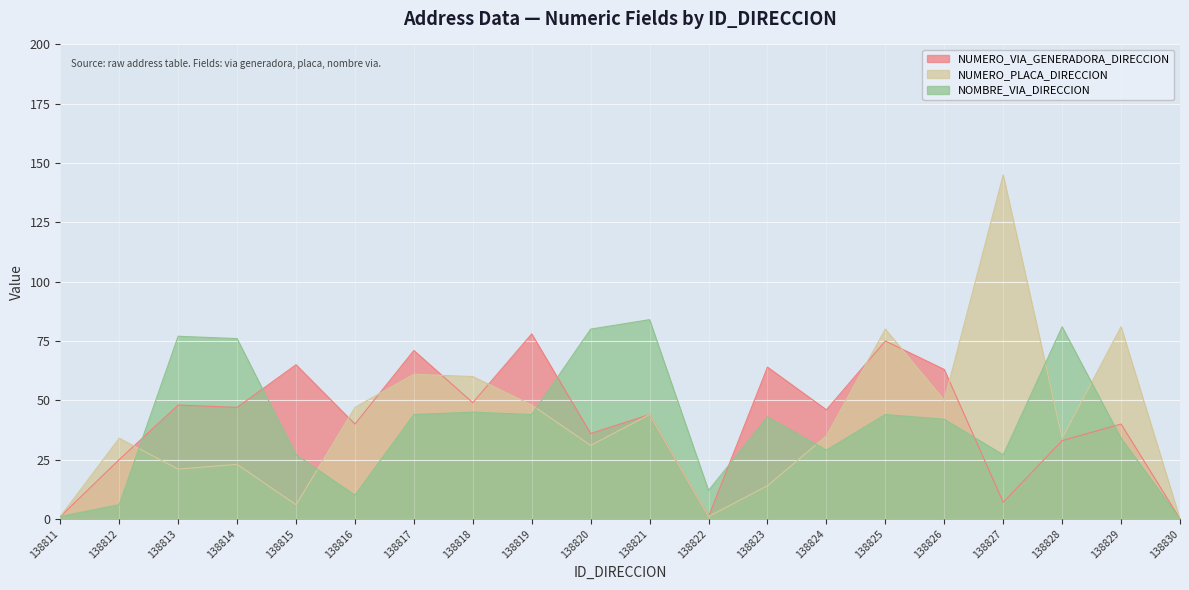

Reading left to right, transcribe all the data shown in this chart.

NUMERO_VIA_GENERADORA_DIRECCION: 138811=1	138812=25	138813=48	138814=47	138815=65	138816=40	138817=71	138818=49	138819=78	138820=36	138821=44	138822=1	138823=64	138824=46	138825=75	138826=63	138827=7	138828=33	138829=40	138830=0
NUMERO_PLACA_DIRECCION: 138811=1	138812=34	138813=21	138814=23	138815=6	138816=47	138817=61	138818=60	138819=48	138820=31	138821=44	138822=1	138823=14	138824=35	138825=80	138826=50	138827=145	138828=34	138829=81	138830=0
NOMBRE_VIA_DIRECCION: 138811=1	138812=6	138813=77	138814=76	138815=27	138816=10	138817=44	138818=45	138819=44	138820=80	138821=84	138822=12	138823=43	138824=29	138825=44	138826=42	138827=27	138828=81	138829=34	138830=0